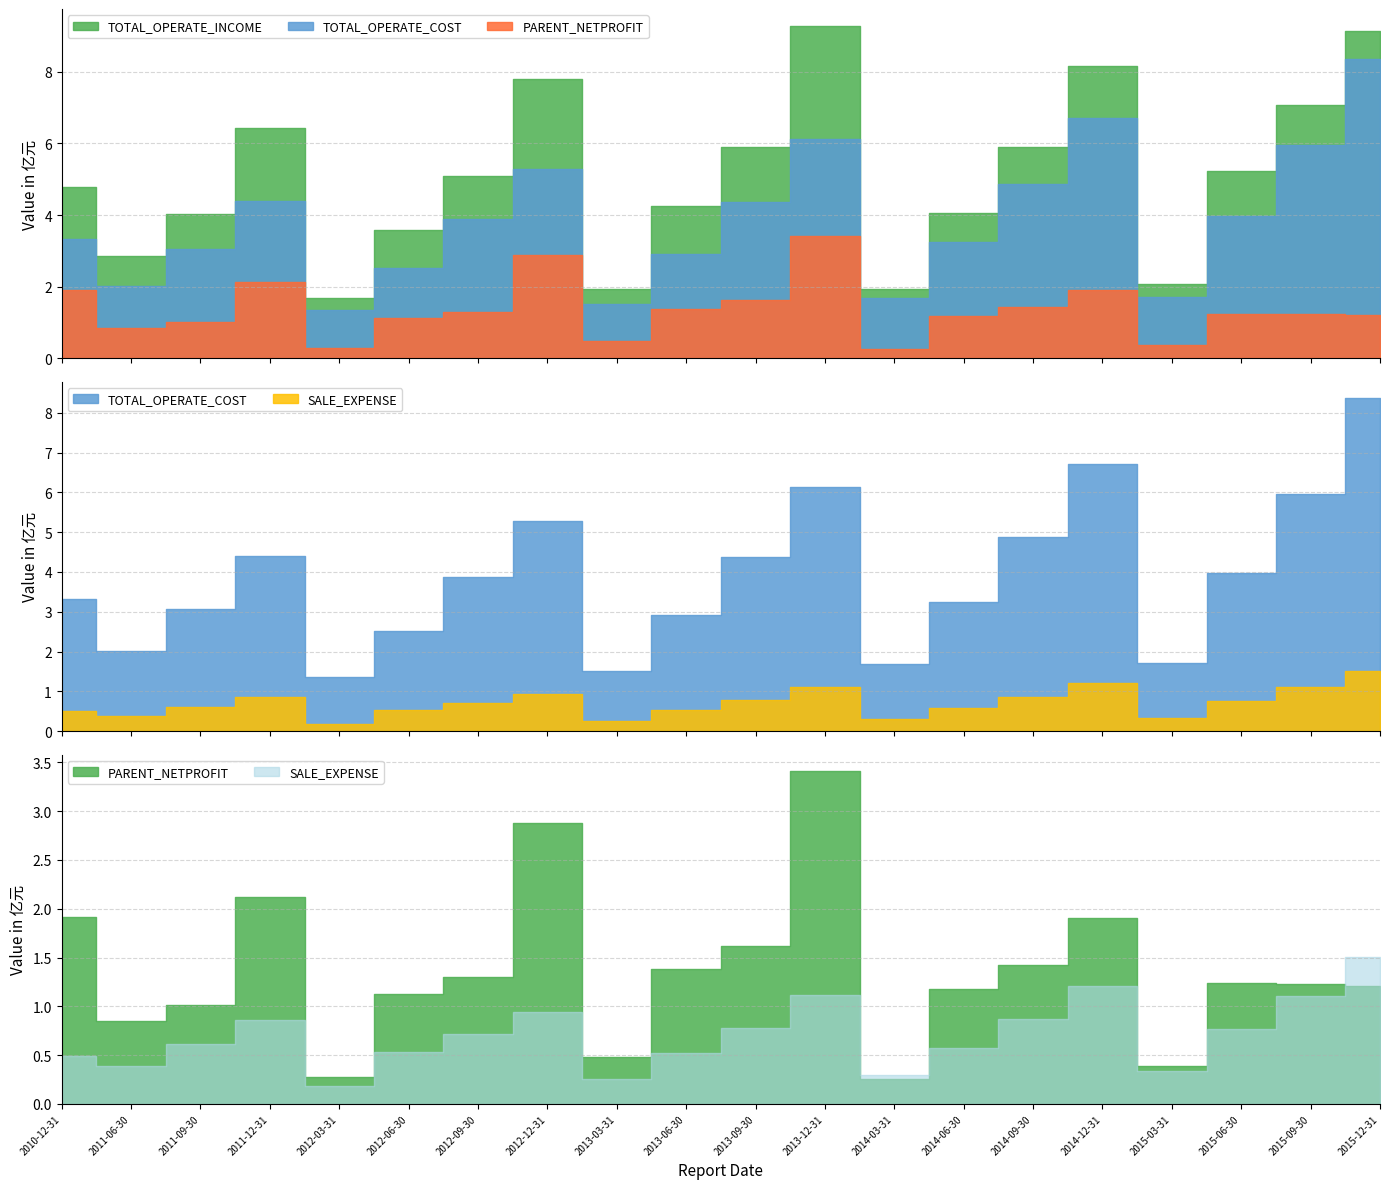

Where is the first local maximum for SALE_EXPENSE?

2011-12-31